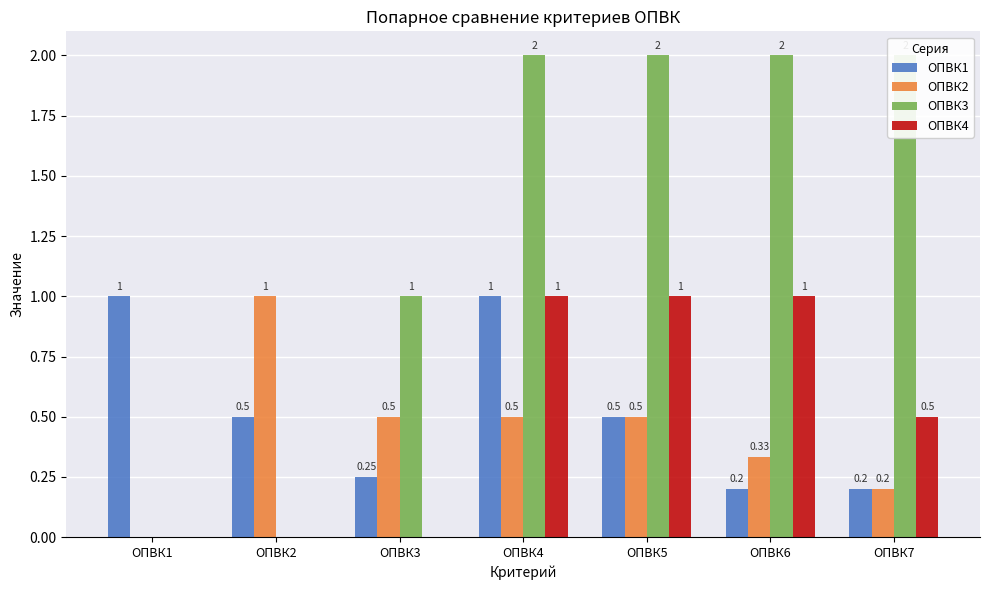

Which has a higher value, ОПВК3 or ОПВК6?

ОПВК3